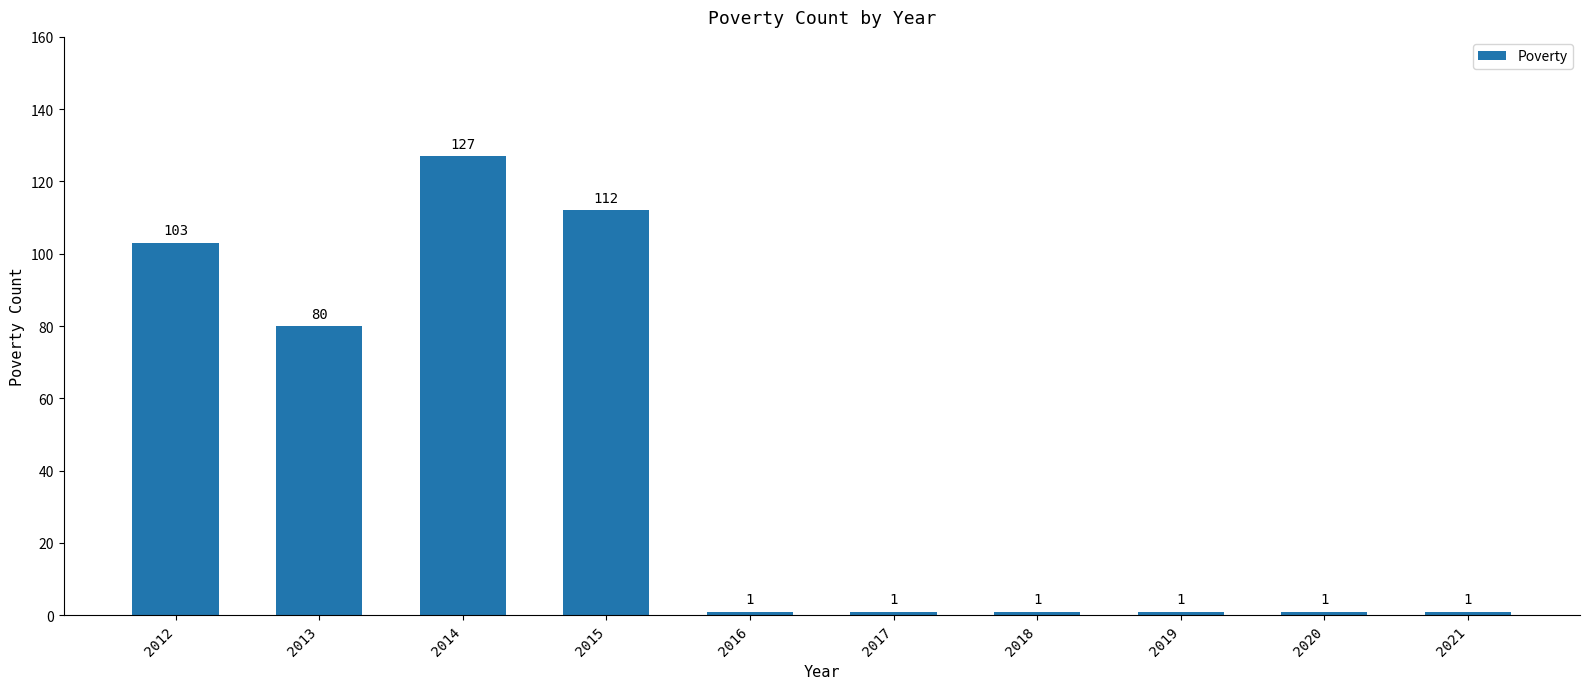

What is the difference between the maximum and minimum values?

126